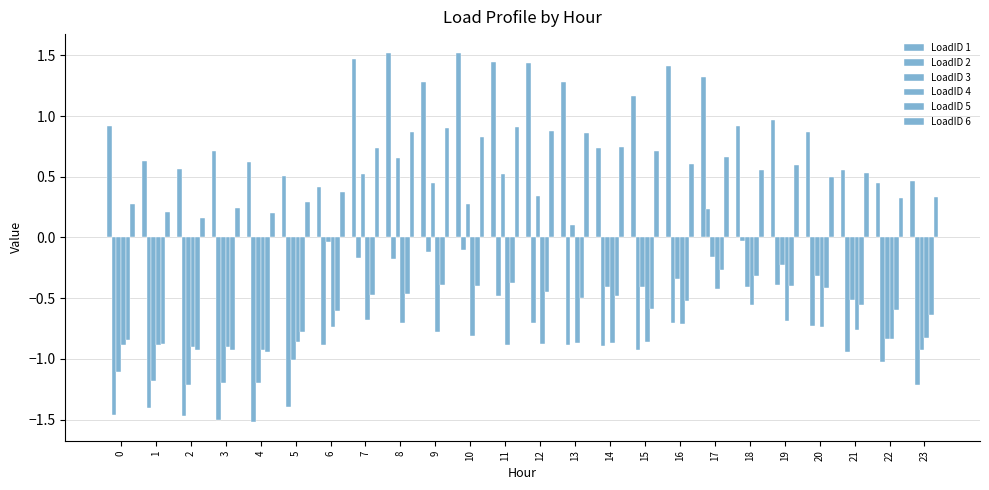

How many bars are there in each group?

6